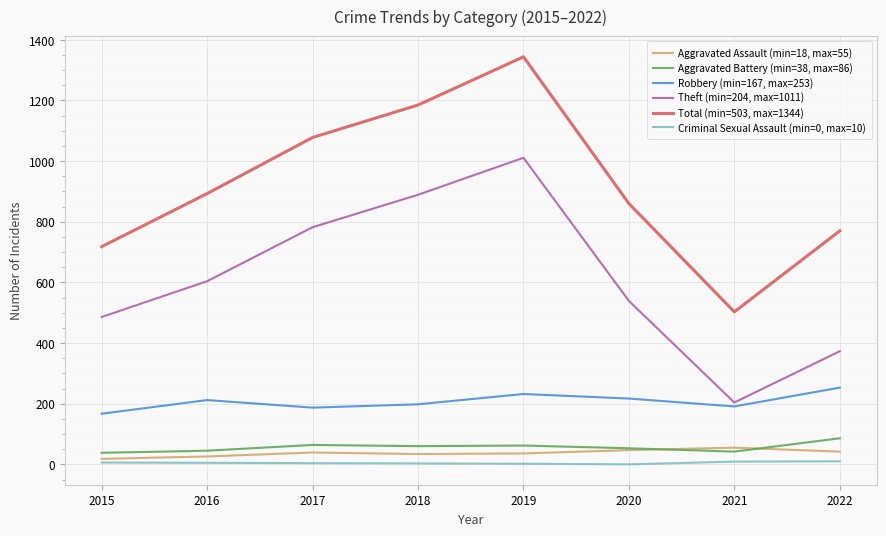

Does the chart have visible grid lines?

Yes